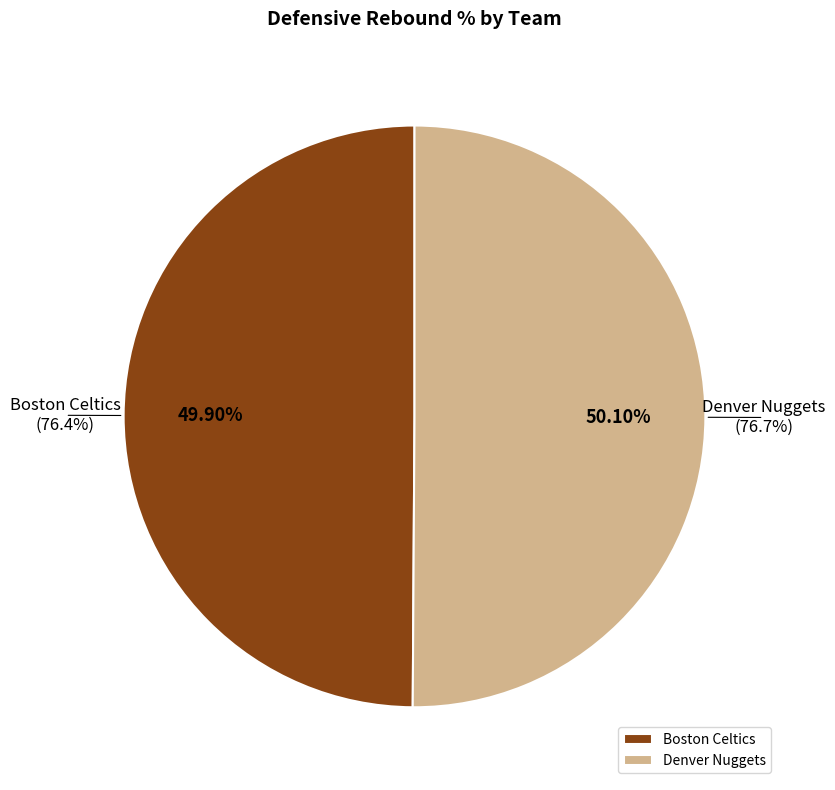

Which slice is the smallest?

Boston Celtics